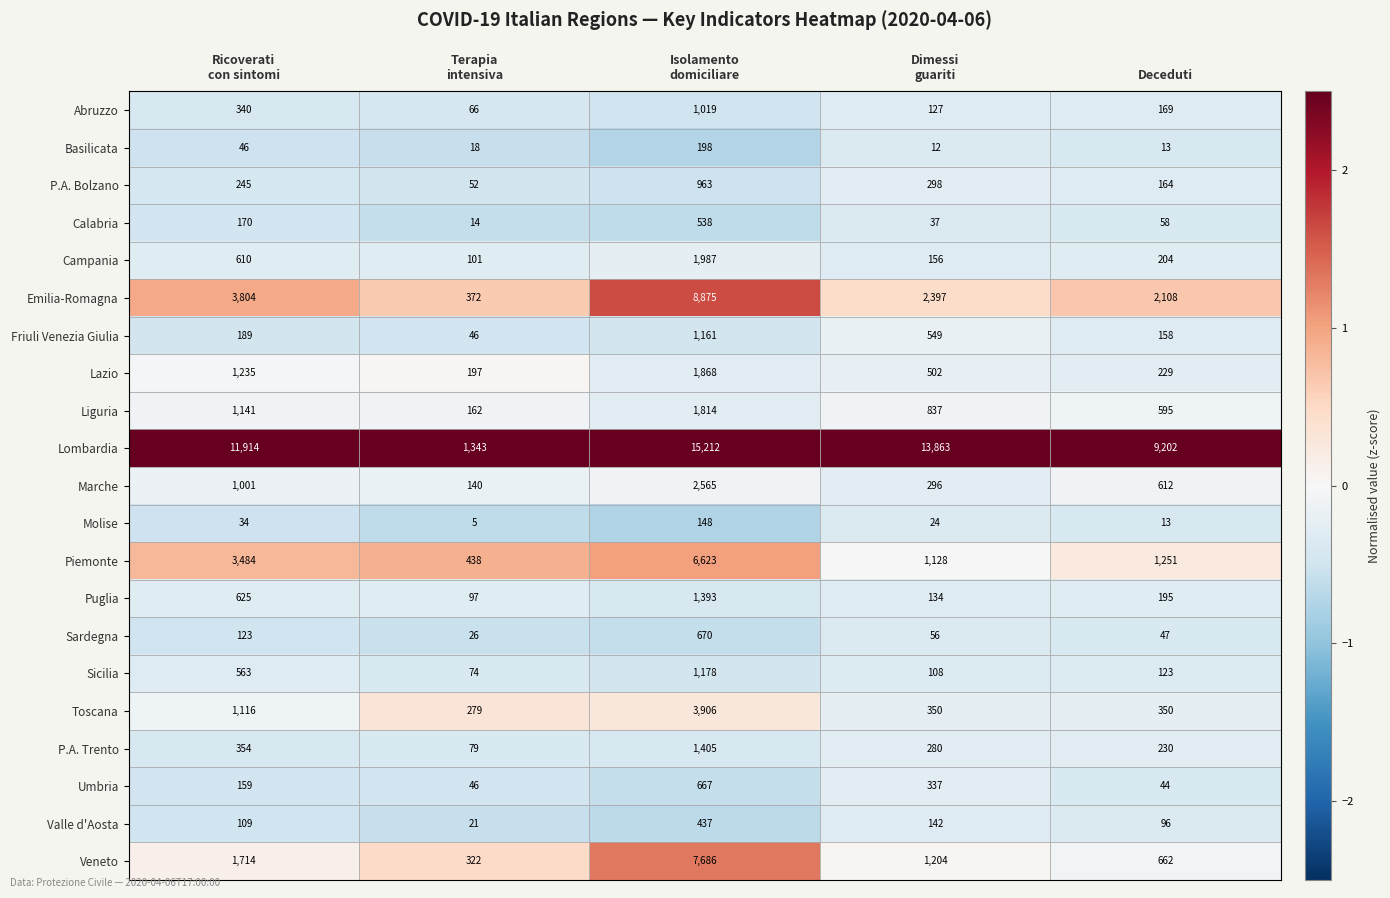

Which series has the widest spread of values?

Lombardia